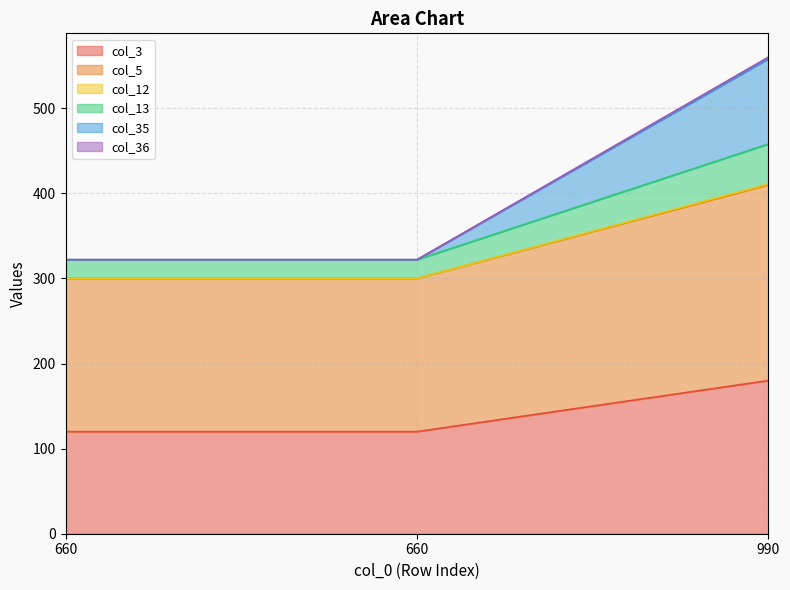

True or false: col_35 has a value of 448 at 660.

False